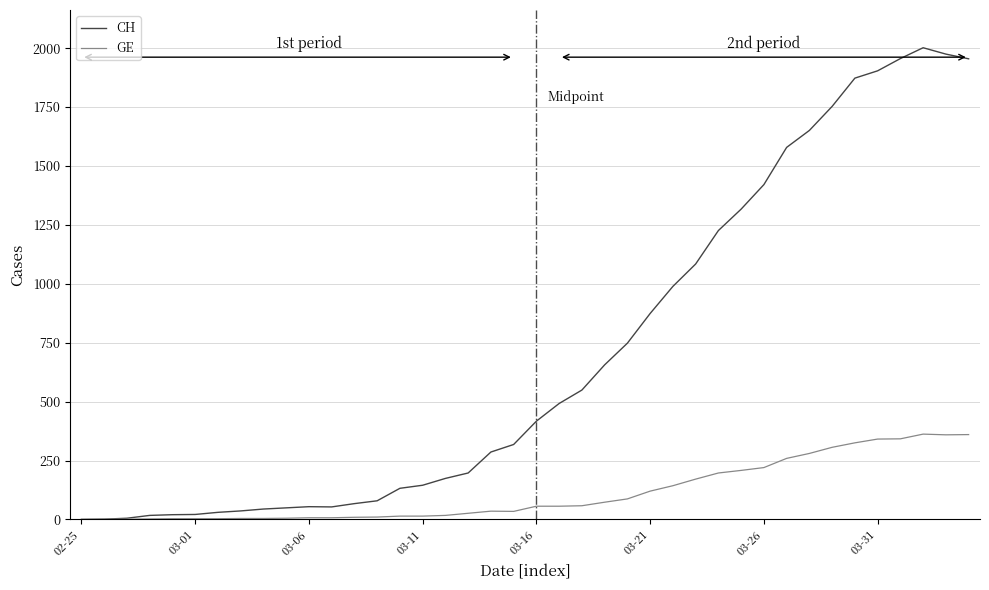

What is the maximum value shown in the chart?

2002